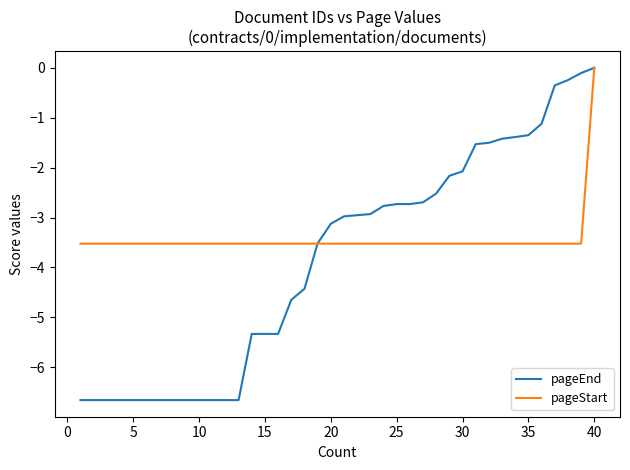

Which series has the largest total across all categories?

pageStart